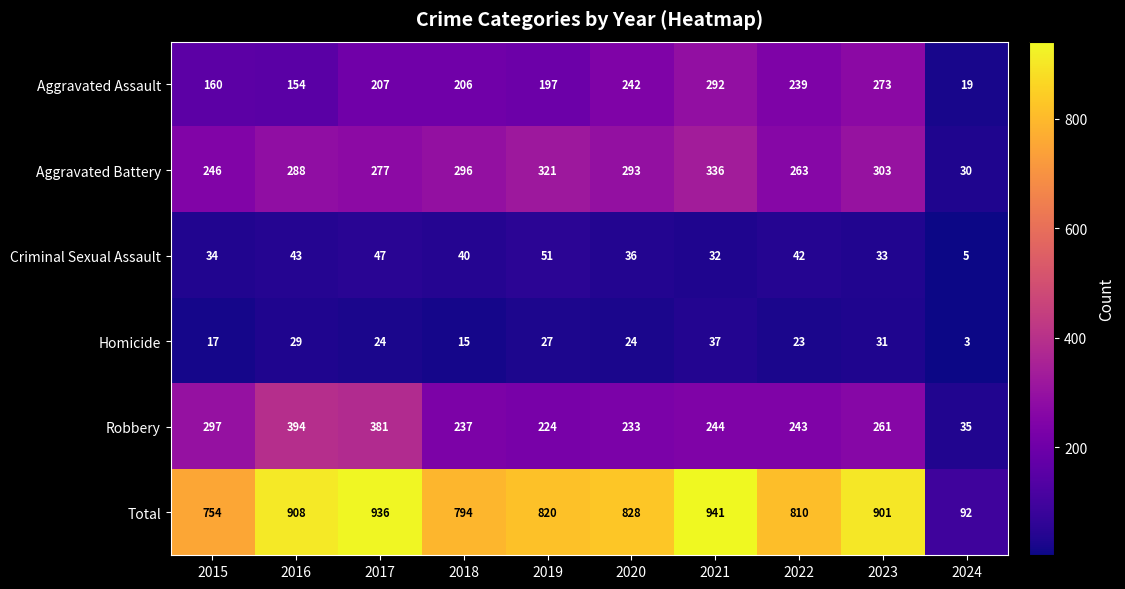

Which label corresponds to the largest value in the chart?

2021